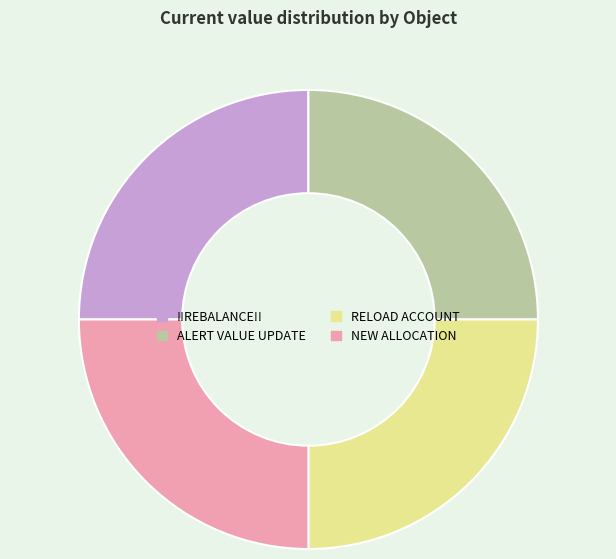

What is the ratio of the value at RELOAD ACCOUNT to the value at !!REBALANCE!!?

1.0